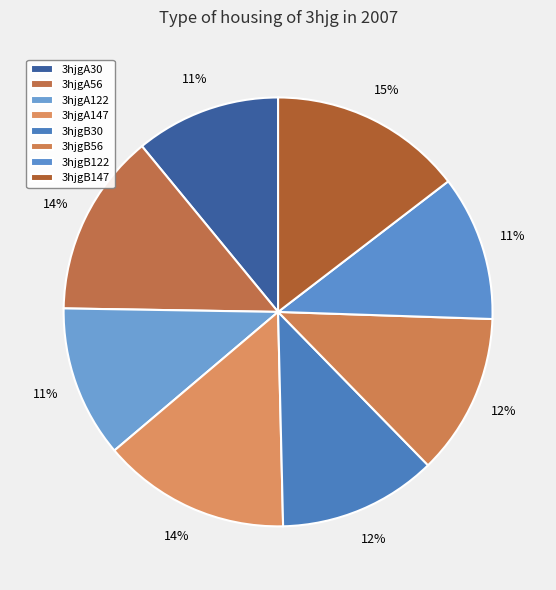

How many slices are in this pie chart?

8